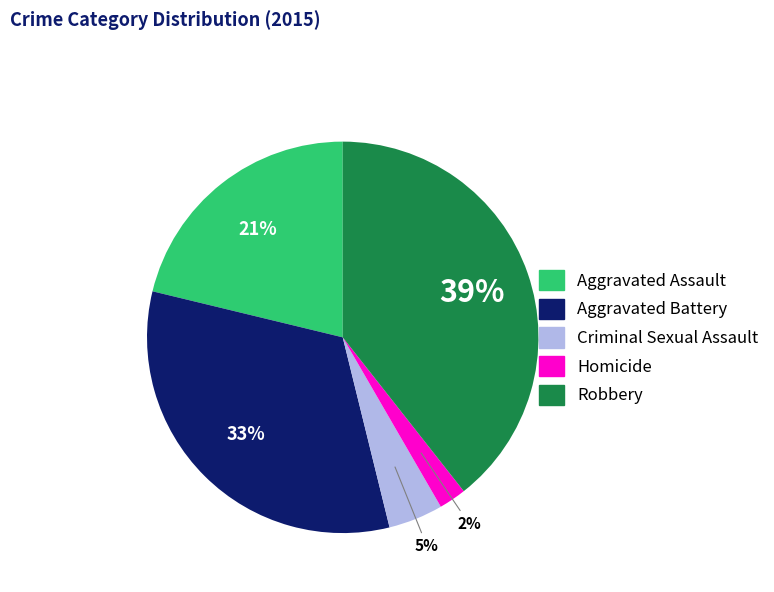

What is the ratio of the value at Aggravated Battery to the value at Robbery?

0.8